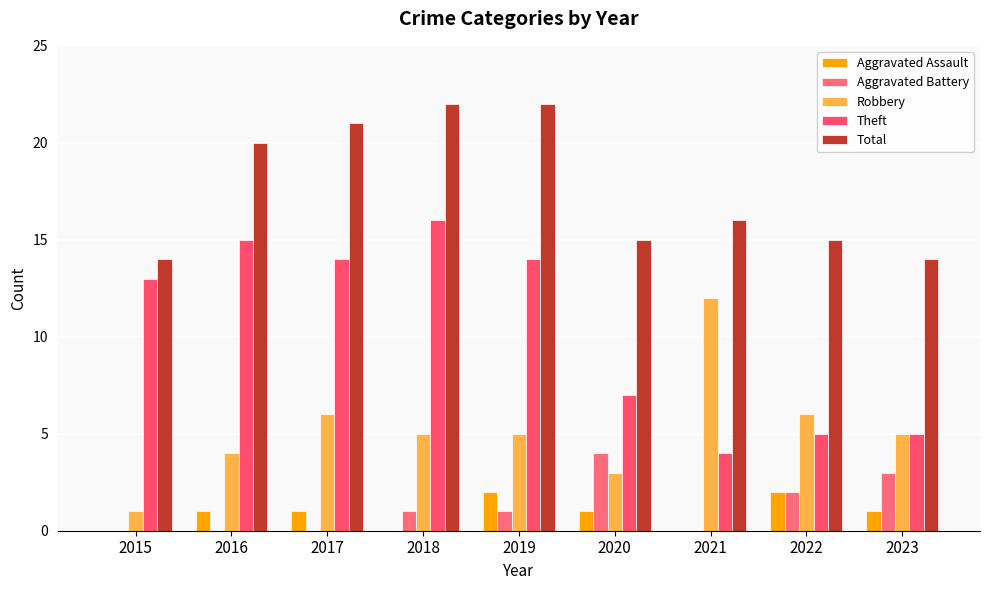

What is the sum of the Theft values at 2022 and 2015?

18